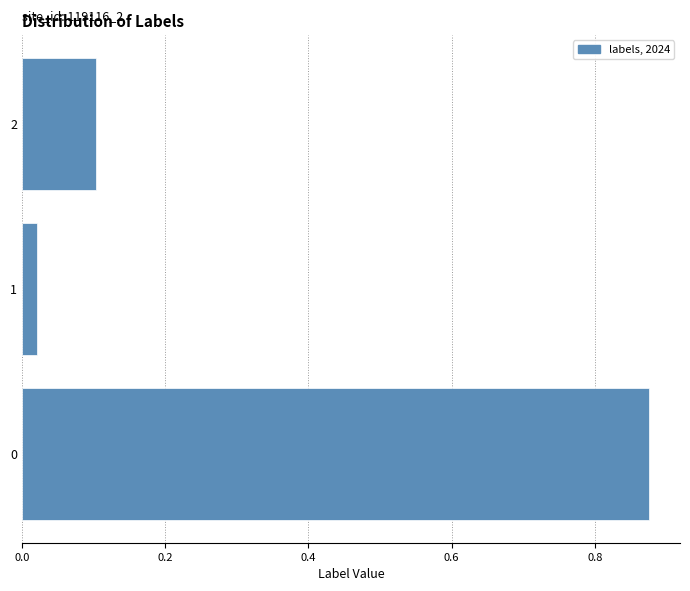

What is the difference between the values at 2 and 0?

0.8